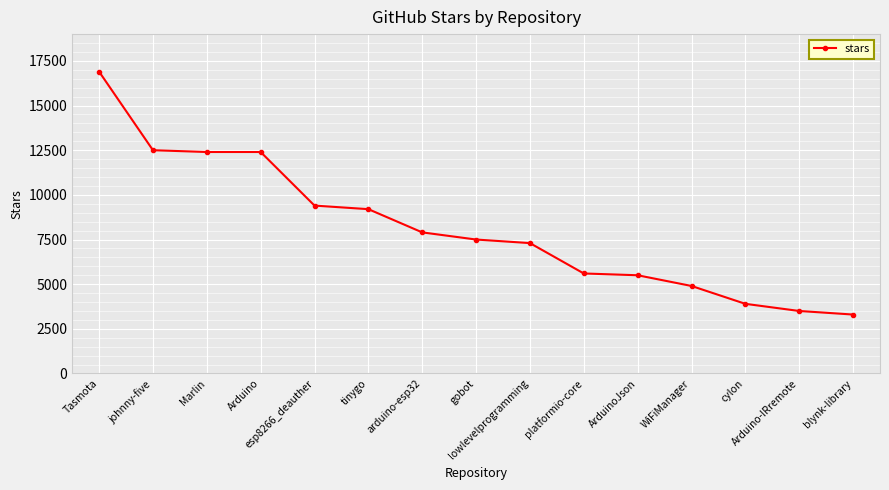

True or false: the data shows 3332 at esp8266_deauther.

False